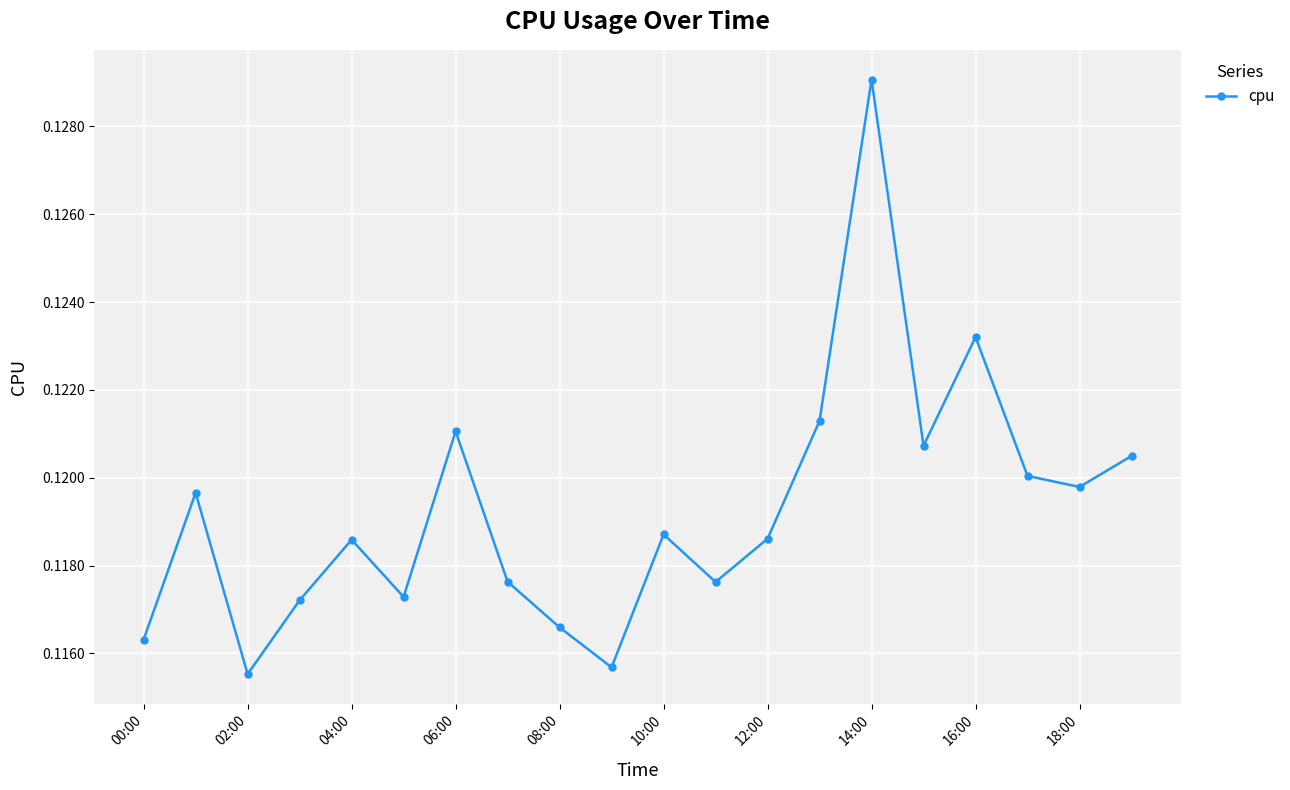

True or false: there are more than 1 points higher than both neighbors.

True